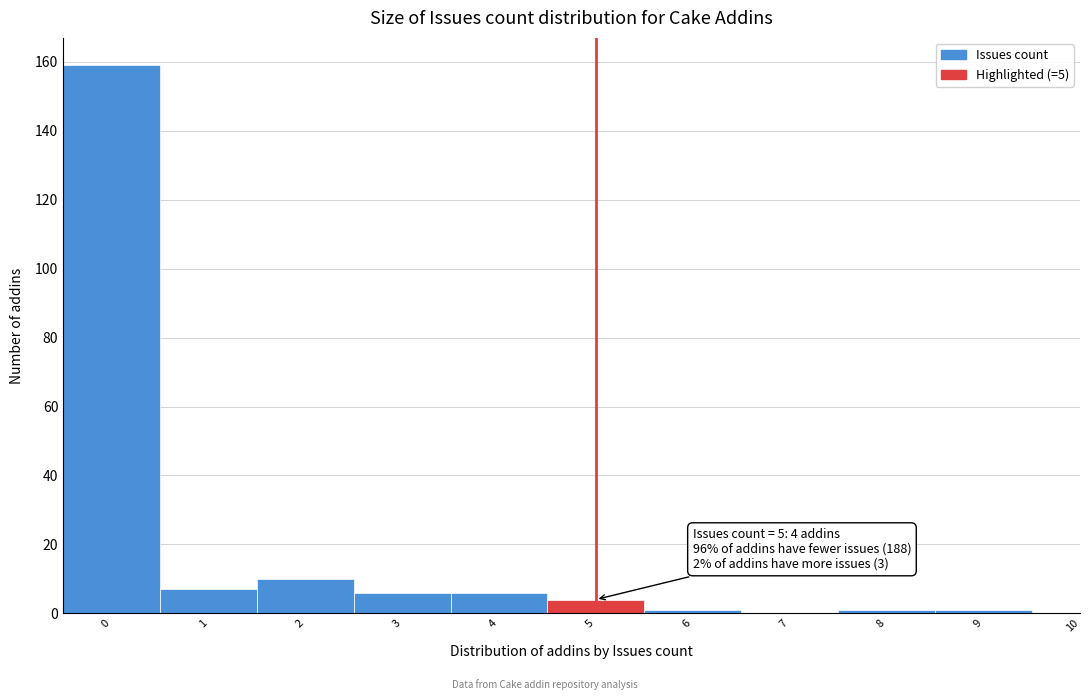

Reading right to left, transcribe all the data shown in this chart.

9=1	8=1	7=0	6=1	5=4	4=6	3=6	2=10	1=7	0=159